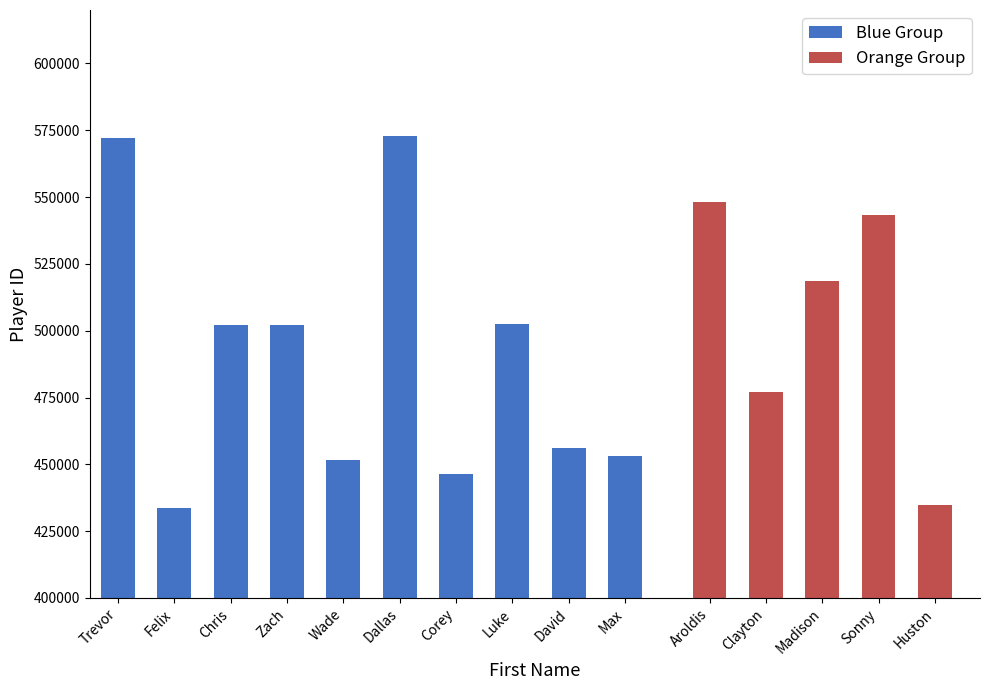

What is the label of the 9th bar from the left?

David